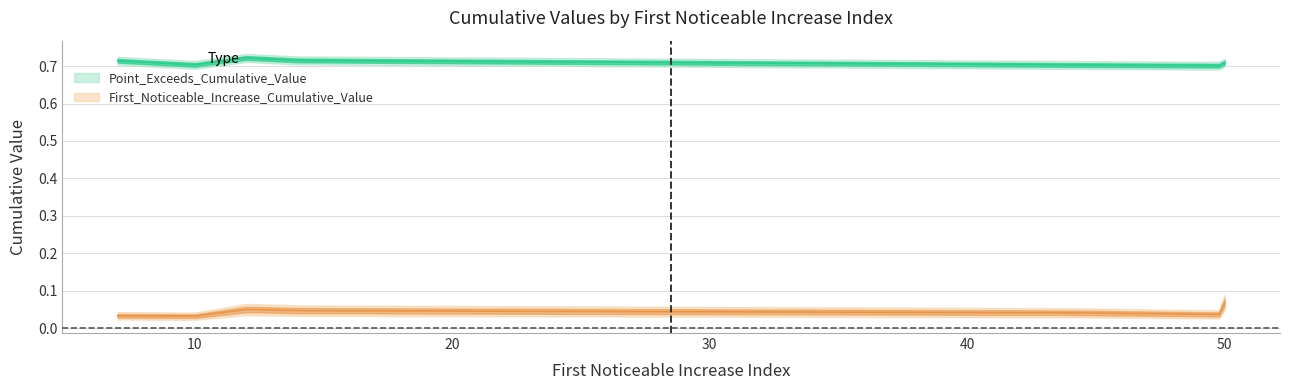

How many lines are shown in the chart?

2